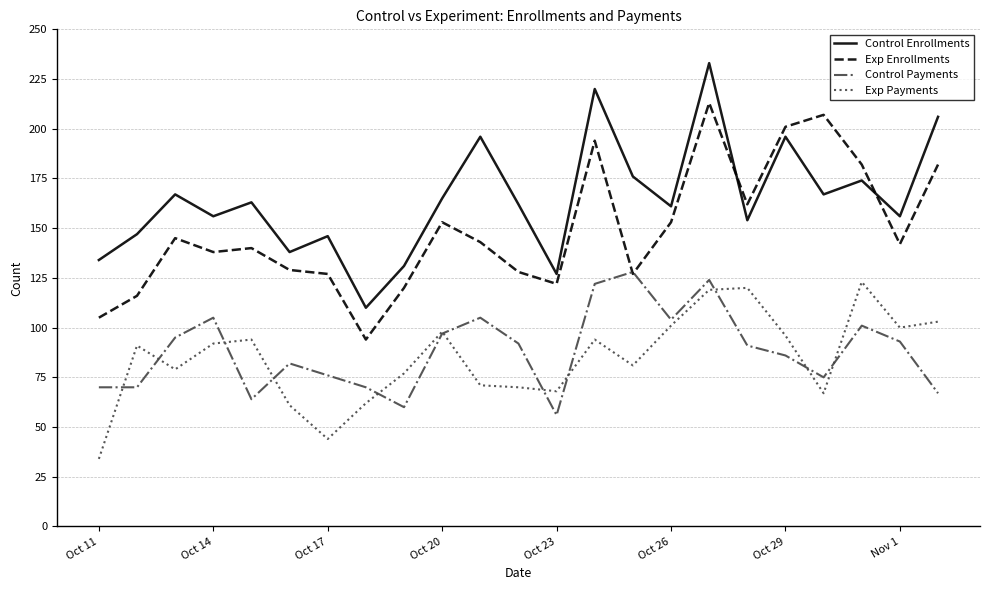

What is the highest value of the Control Payments series?

128